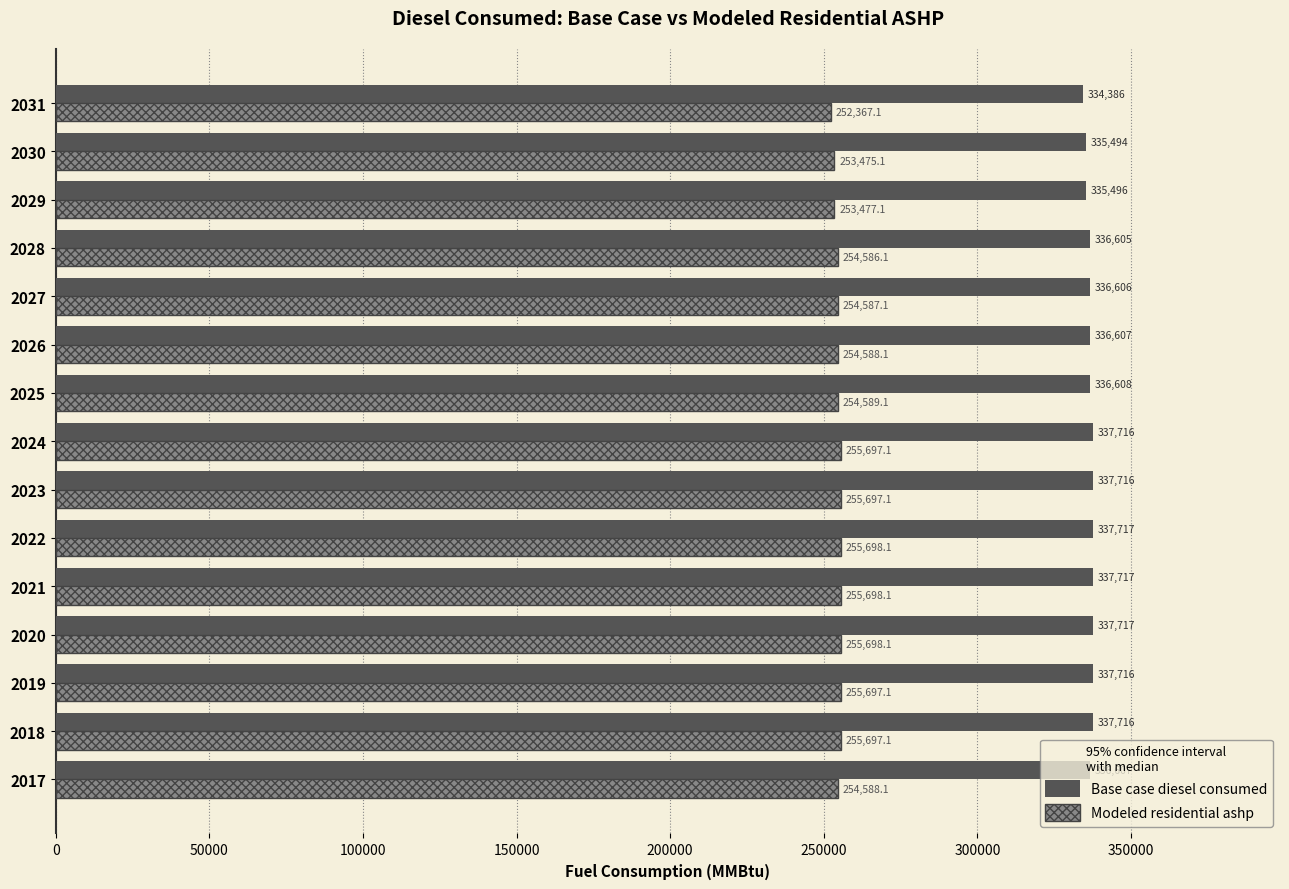

What is the highest value of the Base case diesel consumed series?

337717.0